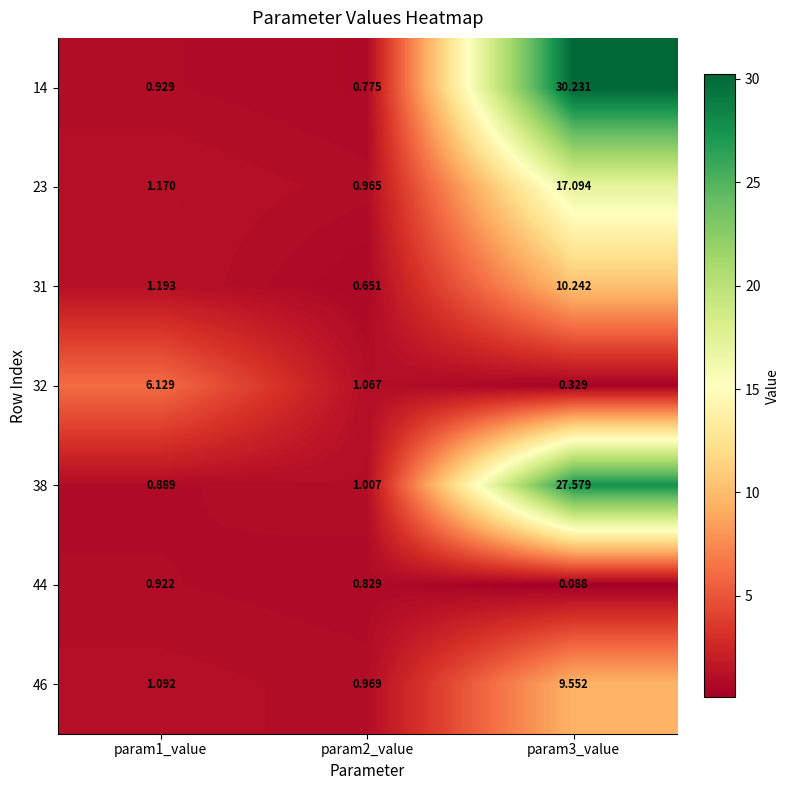

Is the value of 46 at param2_value greater than the value of 44 at param2_value?

Yes